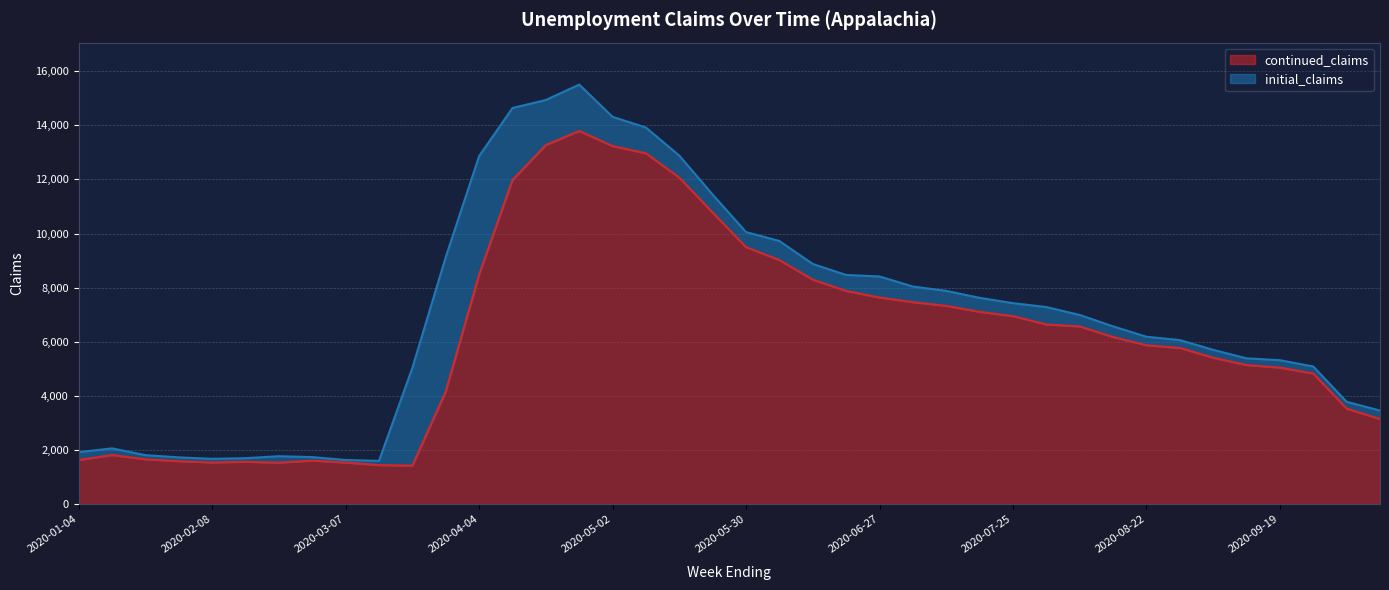

What is the change in value from 2020-07-04 to 2020-07-25?

-517